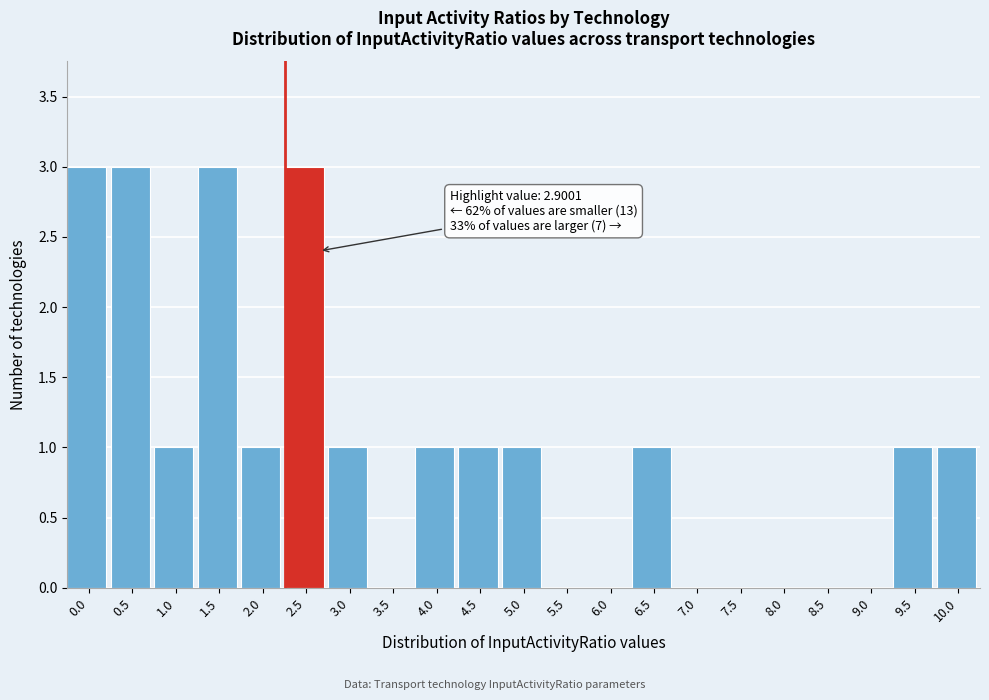

Reading right to left, transcribe all the data shown in this chart.

10.0=1	9.5=1	9.0=0	8.5=0	8.0=0	7.5=0	7.0=0	6.5=1	6.0=0	5.5=0	5.0=1	4.5=1	4.0=1	3.5=0	3.0=1	2.5=3	2.0=1	1.5=3	1.0=1	0.5=3	0.0=3